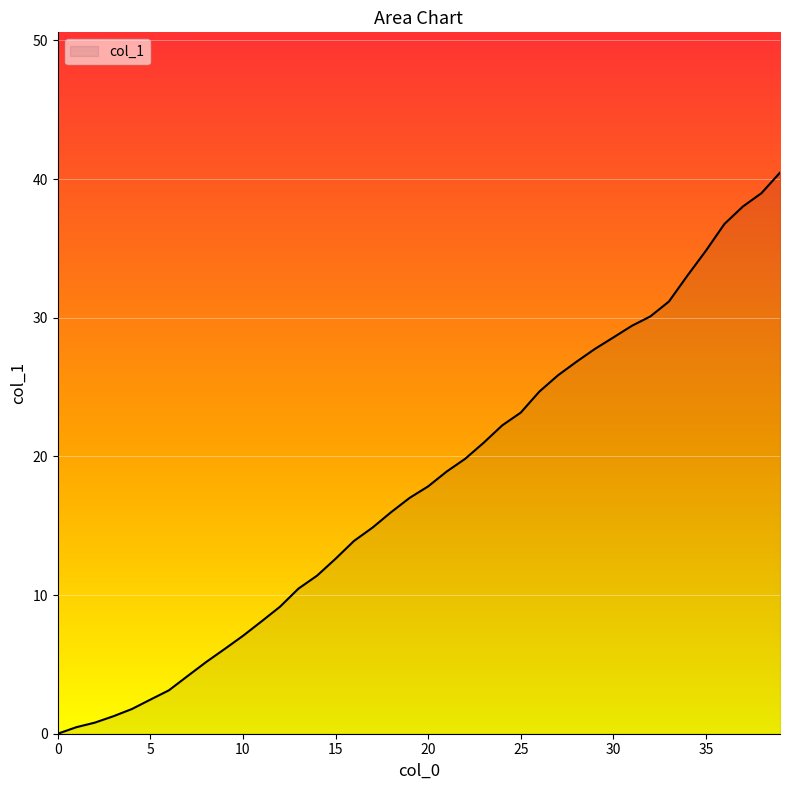

What is the difference between the maximum and minimum values?

40.5